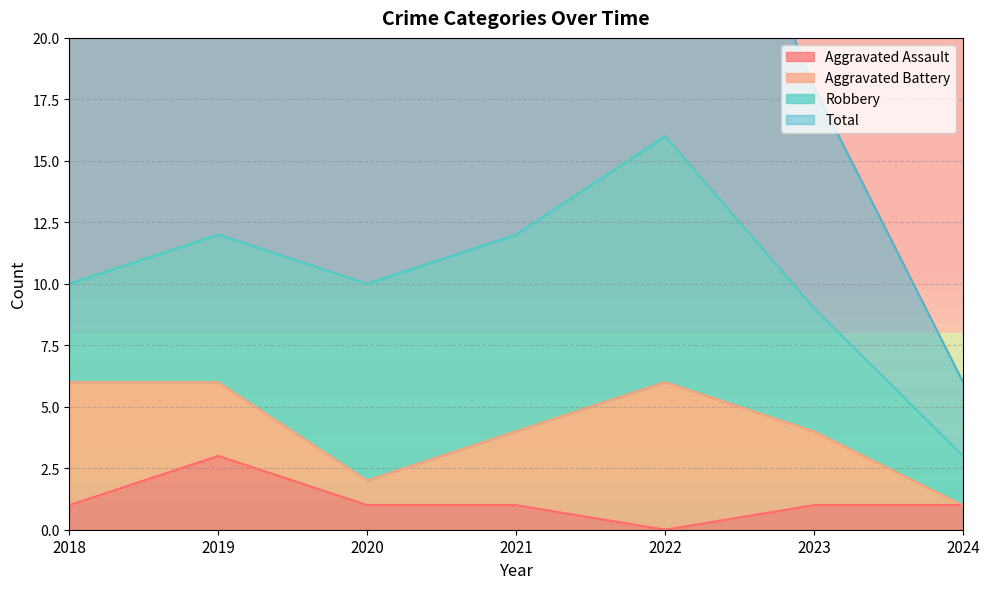

The Aggravated Assault series shows 1 at 2023. True or false?

True